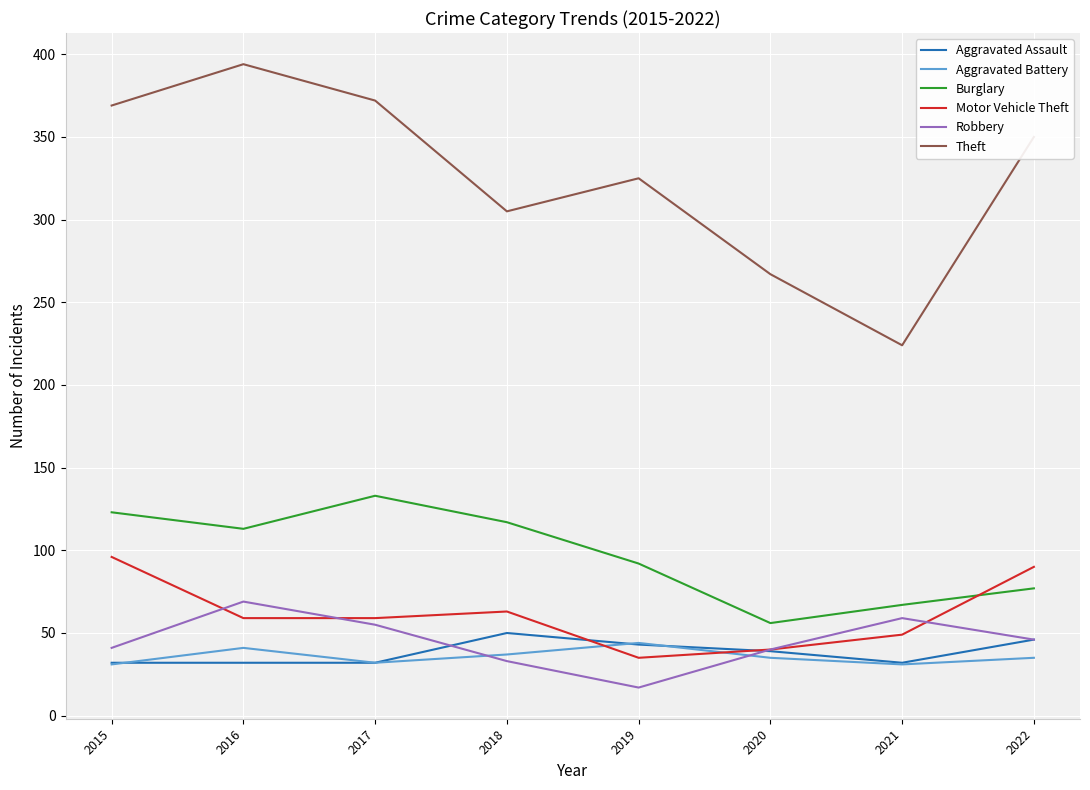

What is the approximate value of Burglary at 2020, to the nearest 10?

60